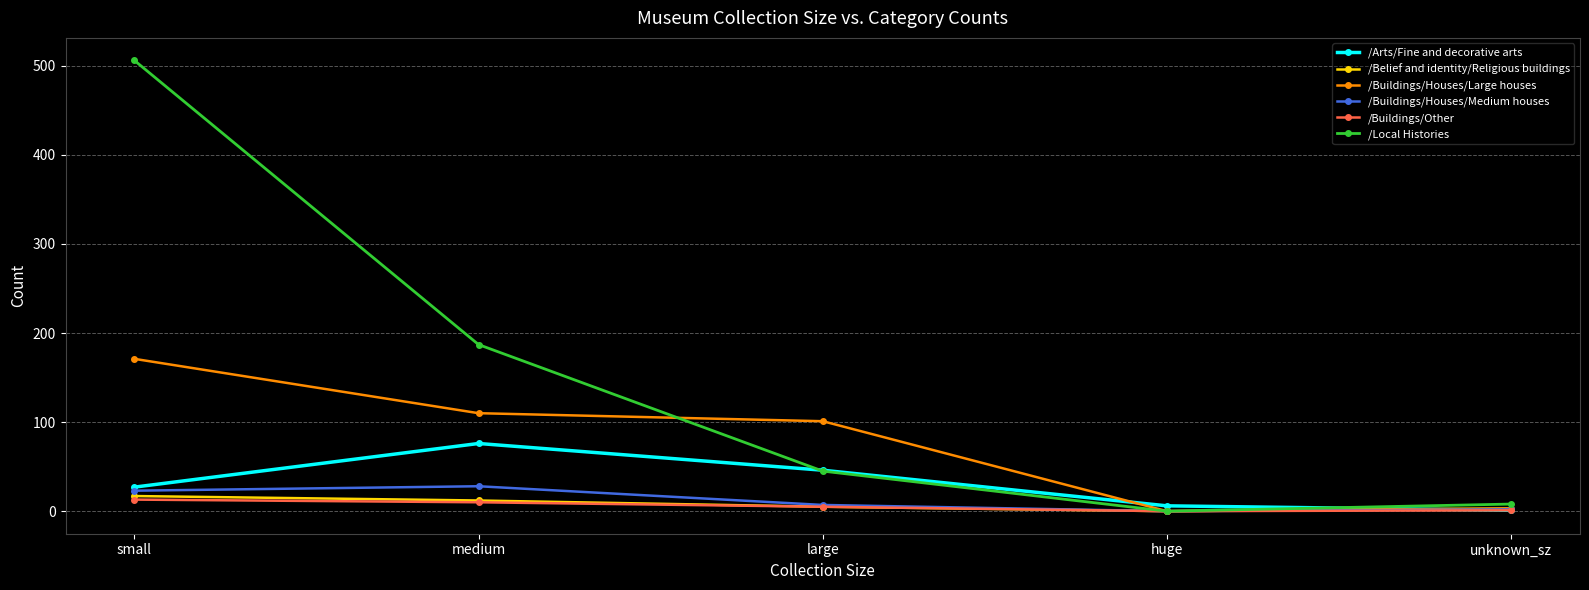

What is the label of the 4th point from the right?

medium